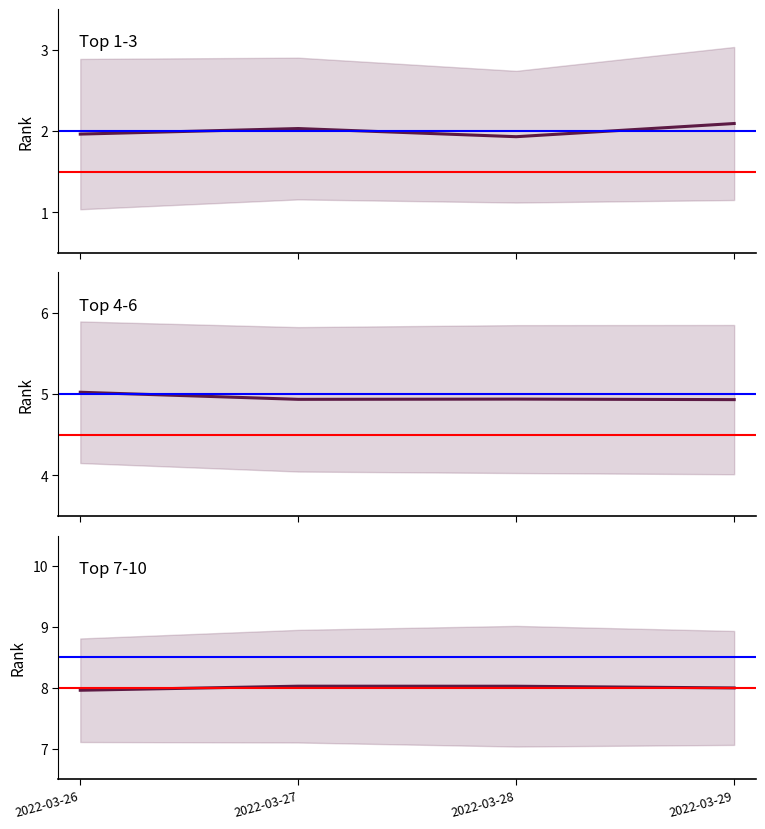

What is the sum of all Top 7-10 values?

32.0